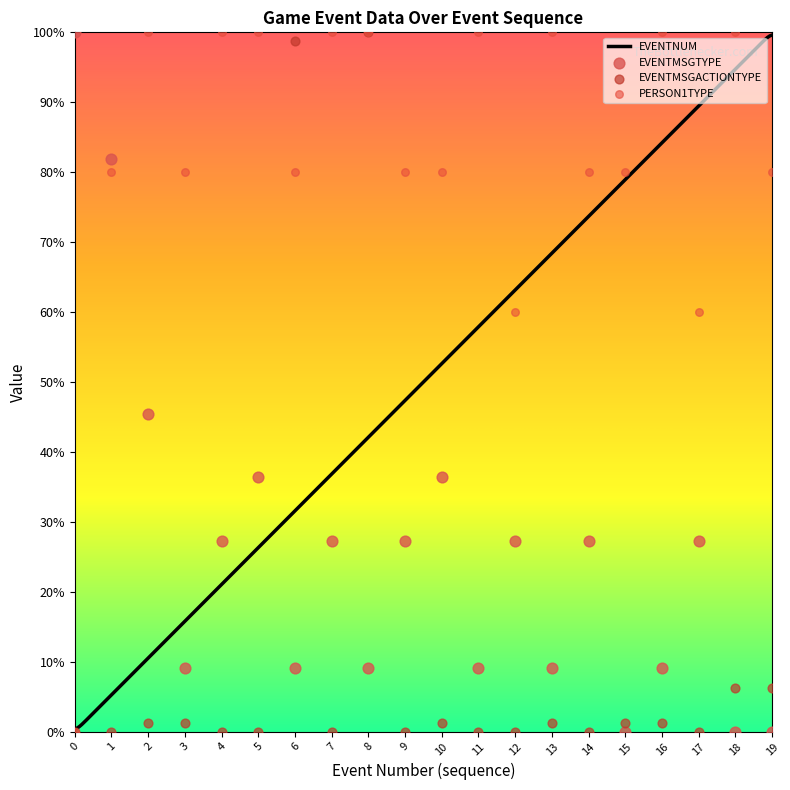

At how many categories does at least one series exceed 46?

20